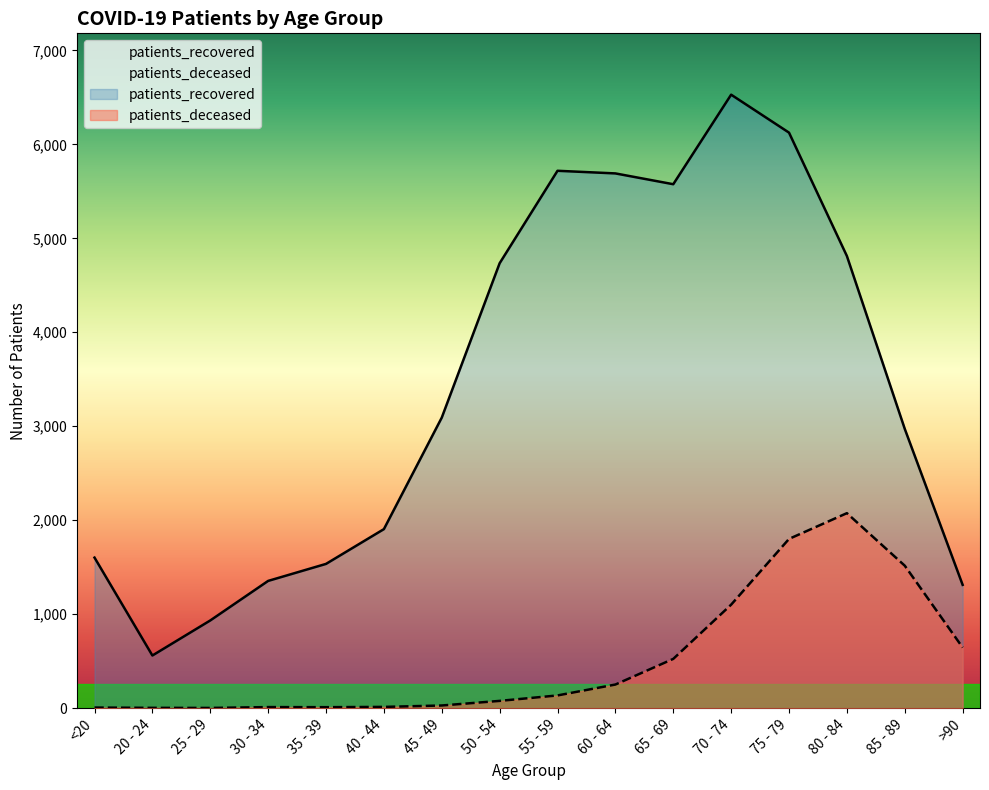

What is the difference between the highest and lowest values at >90?

667